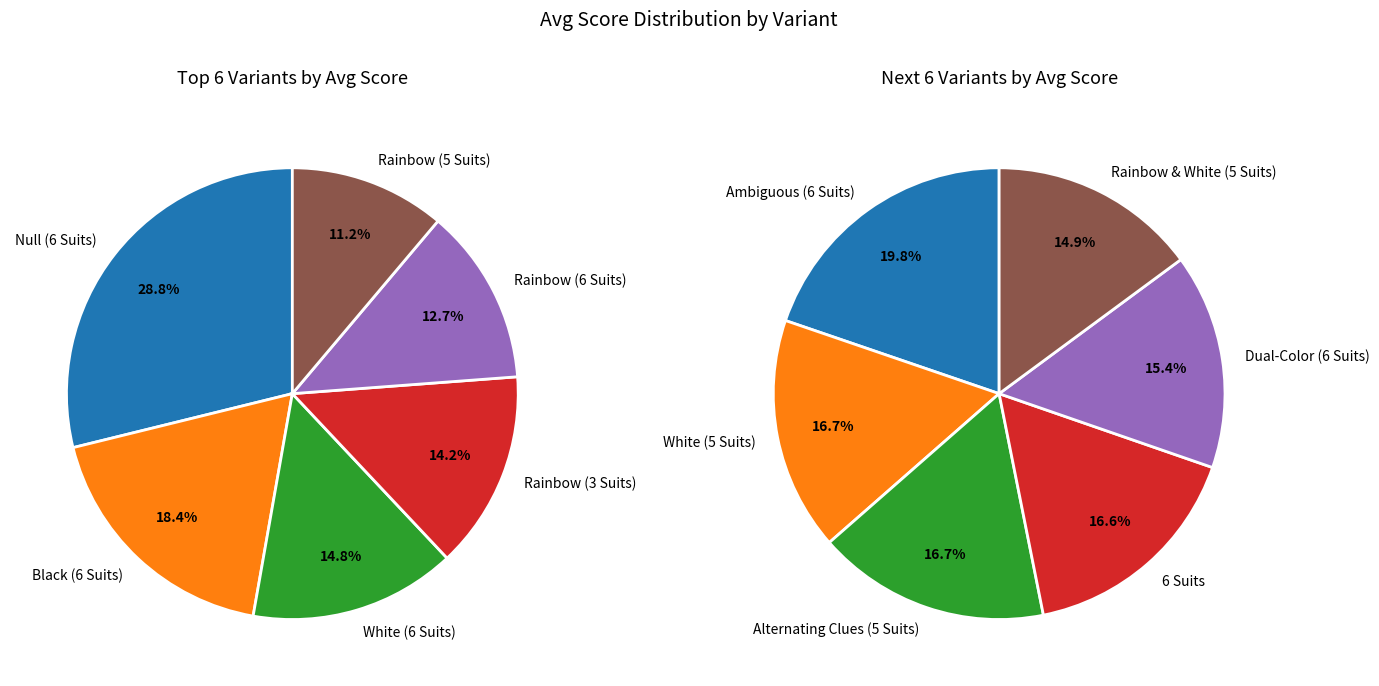

Does any single category account for the majority?

No